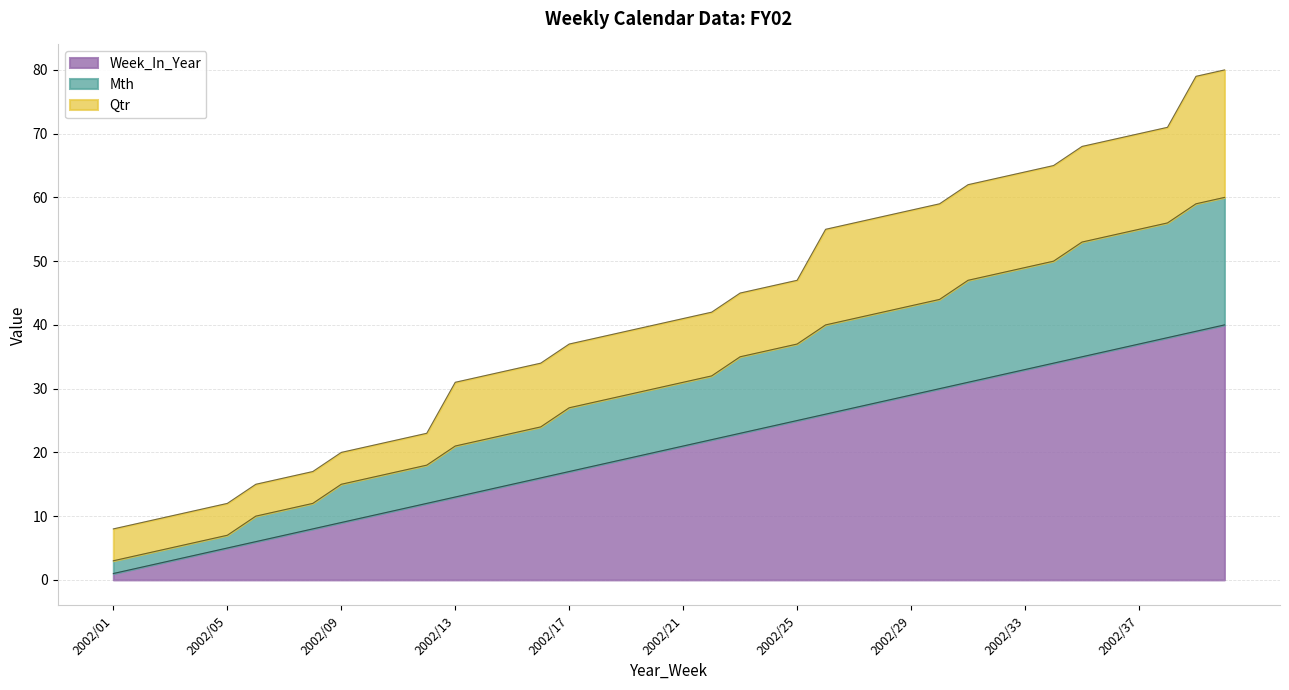

Read the Week_In_Year value at 2002/25, to the nearest 5.

25